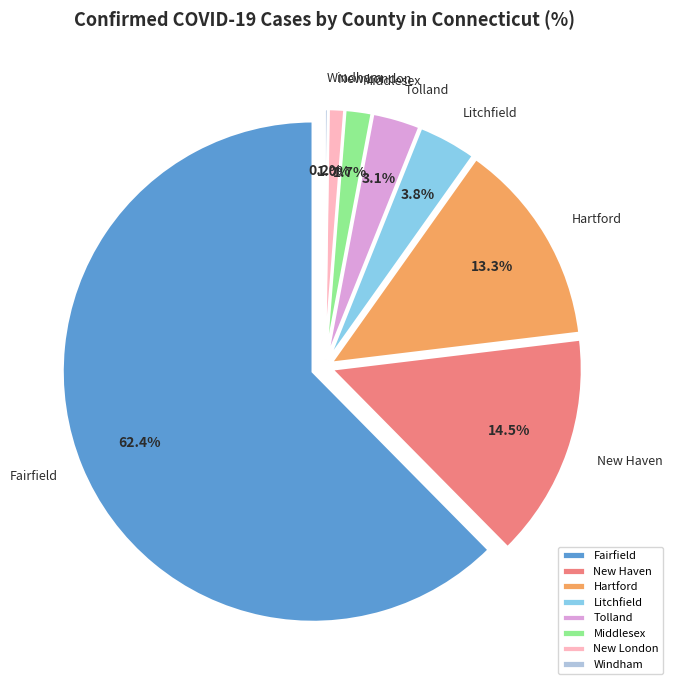

Is it true that Fairfield is 62% of the pie?

True